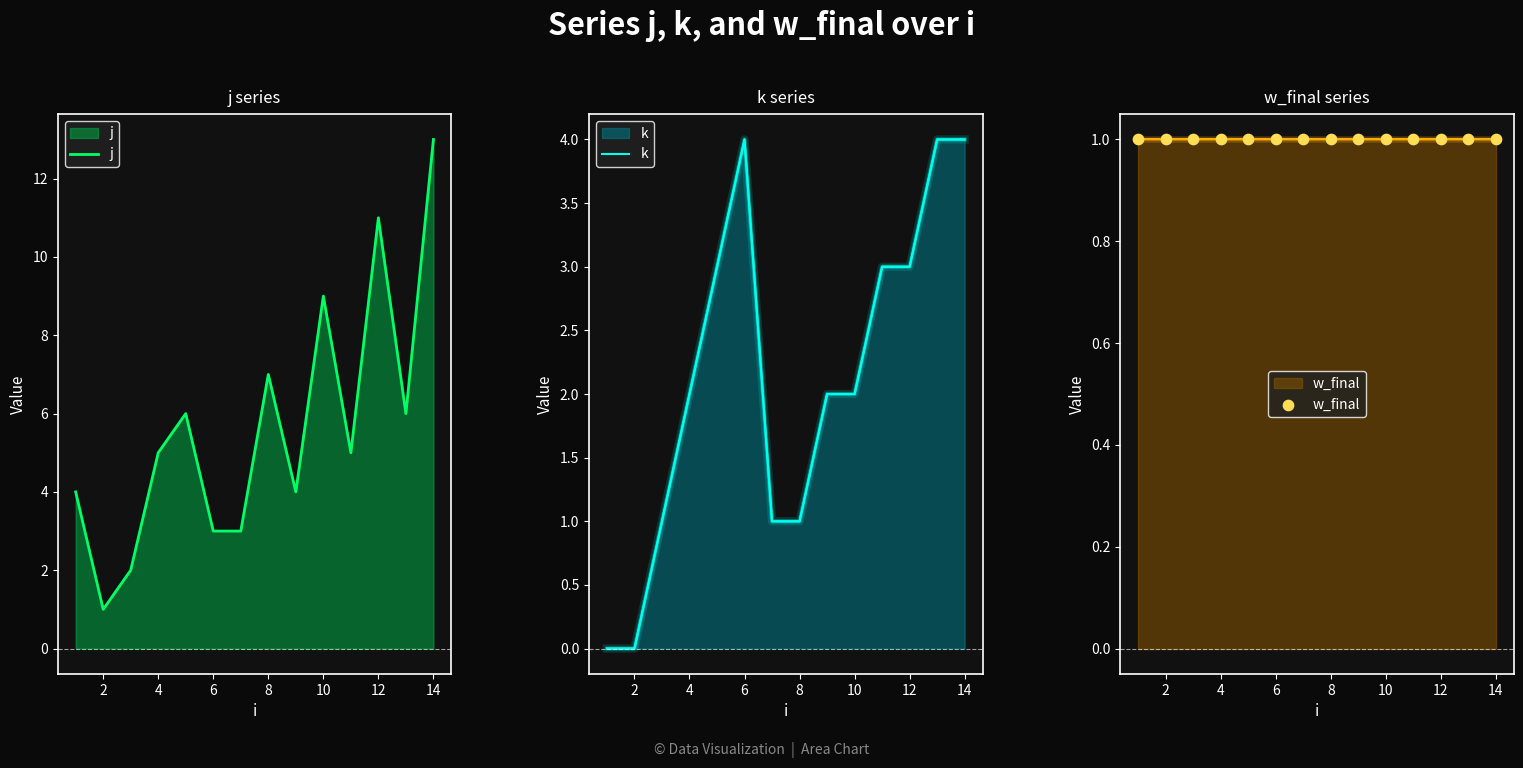

True or false: j has a value of 1 at 2.

True